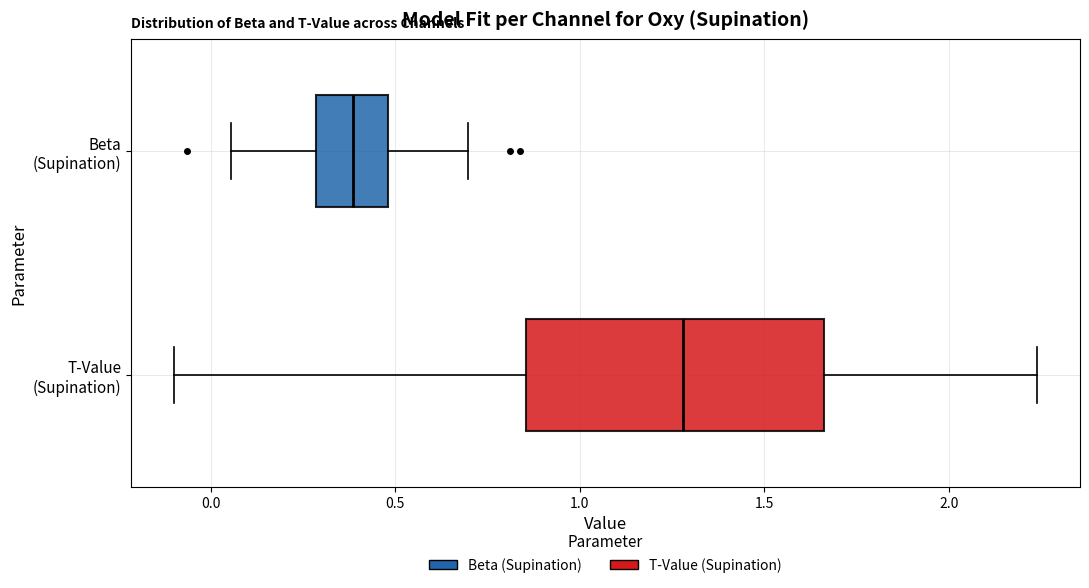

Where does the right whisker of the box for Beta (Supination) end on the x-axis? The values are not printed on the chart, so give them approximately, as read against the axis.

0.70